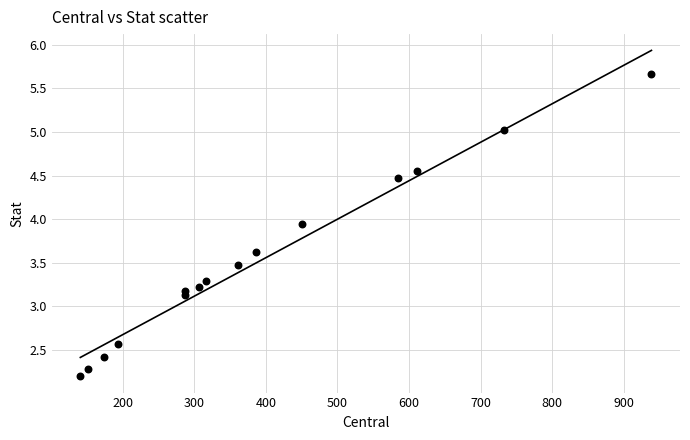

What is the range of X values (max minus min)?

797.8